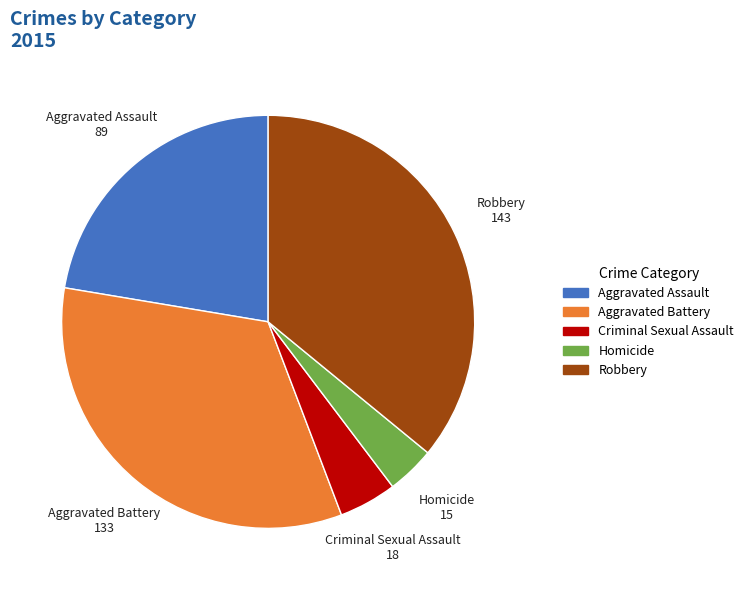

Is the sum of Aggravated Assault and Criminal Sexual Assault greater than half?

No